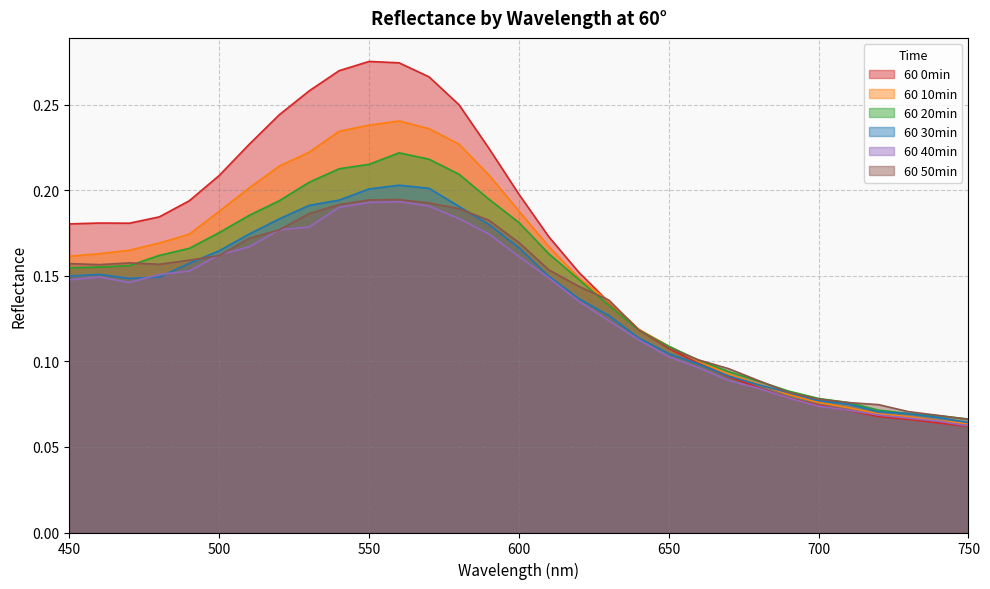

Is it true that 60 30min equals 0.3 at 580?

False